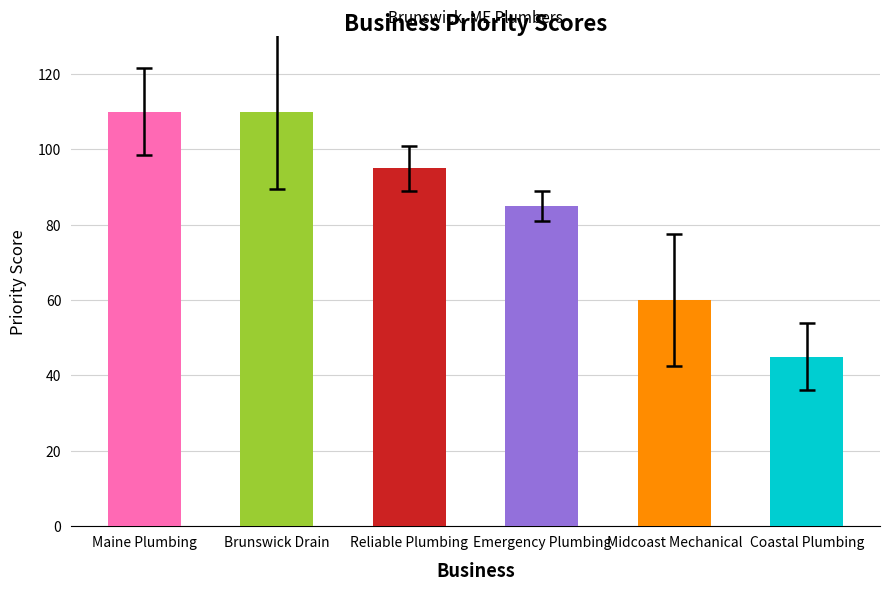

What is the sum of all values?

505